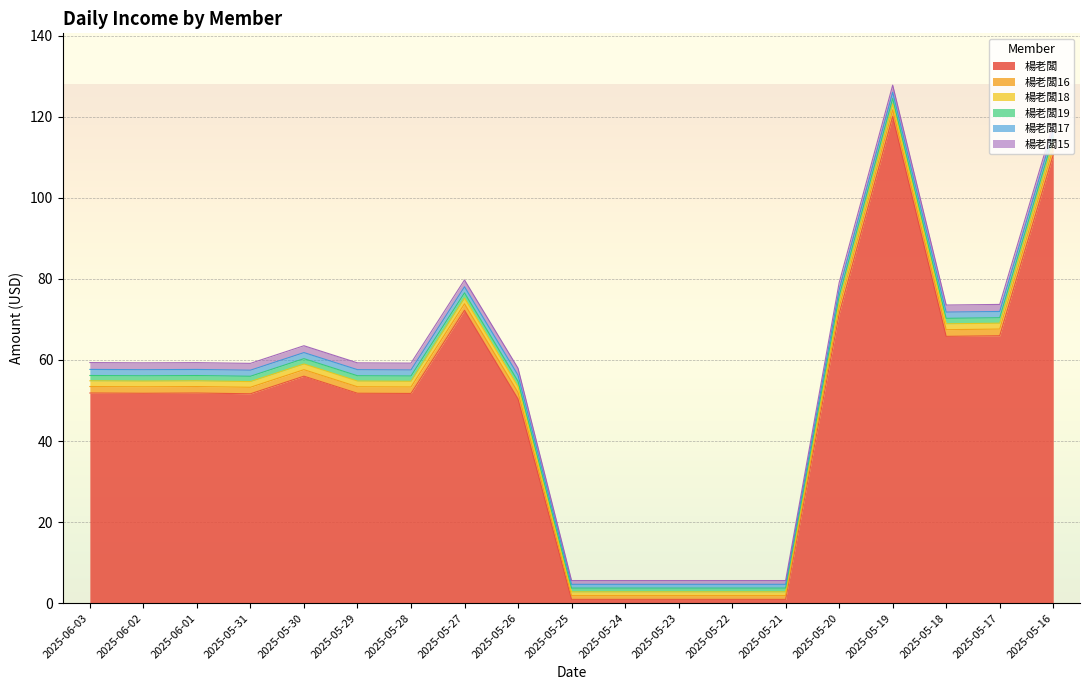

Reading right to left, transcribe all the data shown in this chart.

楊老闆: 110.6	66.0	65.8	120.0	71.3	0.9	0.9	0.9	0.9	0.9	50.4	72.2	51.7	51.8	56.0	51.6	51.8	51.8	51.8
楊老闆16: 1.6	1.6	1.6	1.6	1.6	0.9	0.9	0.9	0.9	0.9	1.6	1.6	1.6	1.6	1.6	1.6	1.6	1.6	1.6
楊老闆18: 1.4	1.4	1.4	1.4	1.4	0.9	0.9	0.9	0.9	0.9	1.4	1.4	1.4	1.4	1.4	1.4	1.4	1.4	1.4
楊老闆19: 1.3	1.4	1.4	1.4	1.4	0.9	0.9	0.9	0.9	0.9	1.3	1.3	1.3	1.3	1.3	1.3	1.3	1.3	1.3
楊老闆17: 1.5	1.5	1.5	1.5	1.5	0.9	0.9	0.9	0.9	0.9	1.5	1.5	1.5	1.5	1.5	1.5	1.5	1.5	1.5
楊老闆15: 1.7	1.7	1.7	1.7	1.7	0.9	0.9	0.9	0.9	0.9	1.7	1.7	1.7	1.7	1.7	1.7	1.7	1.7	1.7